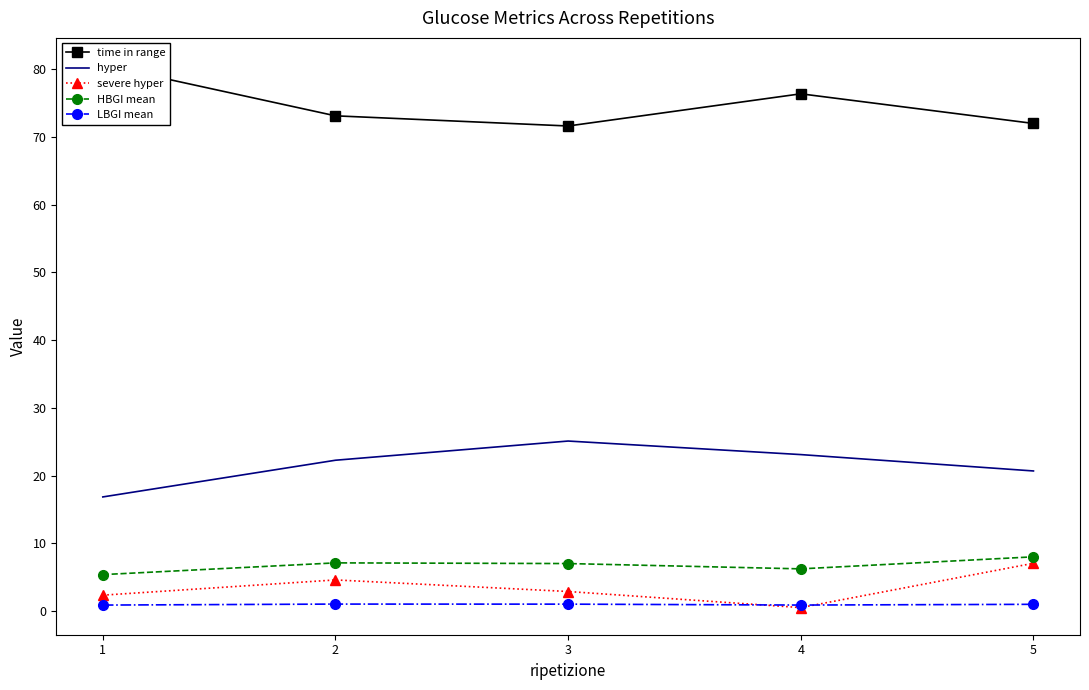

What is the sum of the HBGI mean values at 2 and 1?

12.5